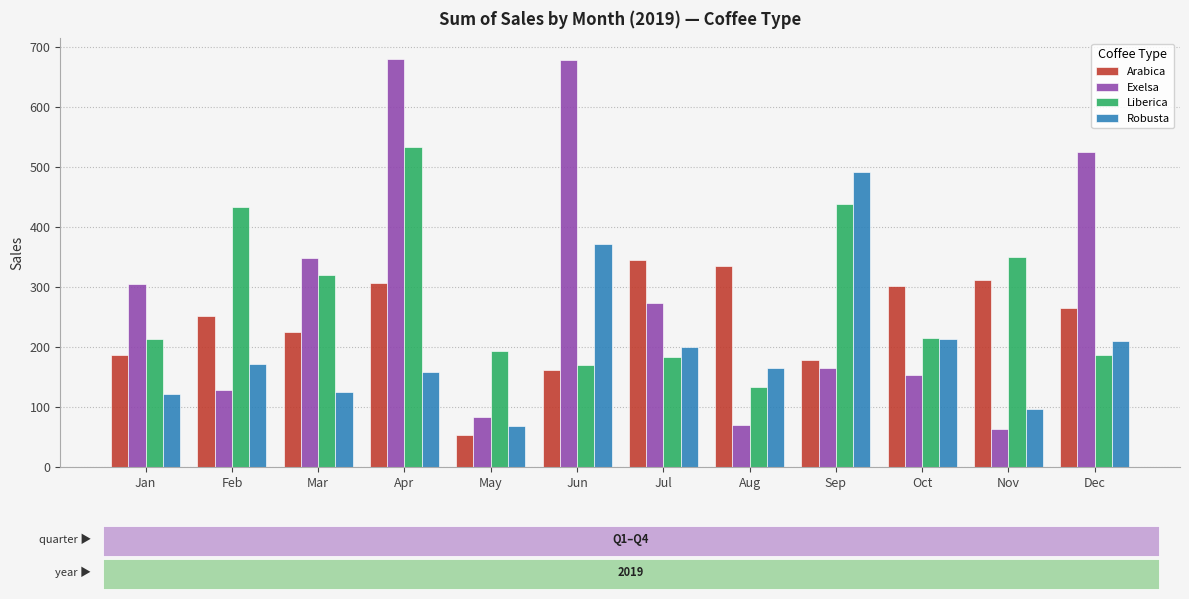

Read the Liberica value at May.

193.8